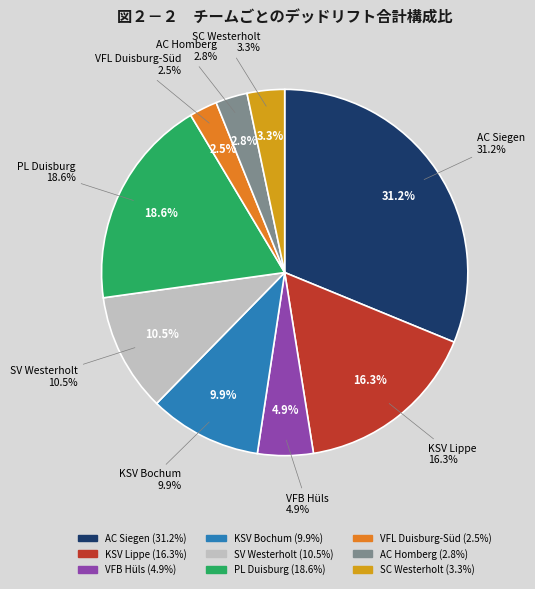

Rank the categories by value from lowest to highest.

VFL Duisburg-Süd, AC Homberg, SC Westerholt, VFB Hüls, KSV Bochum, SV Westerholt, KSV Lippe, PL Duisburg, AC Siegen